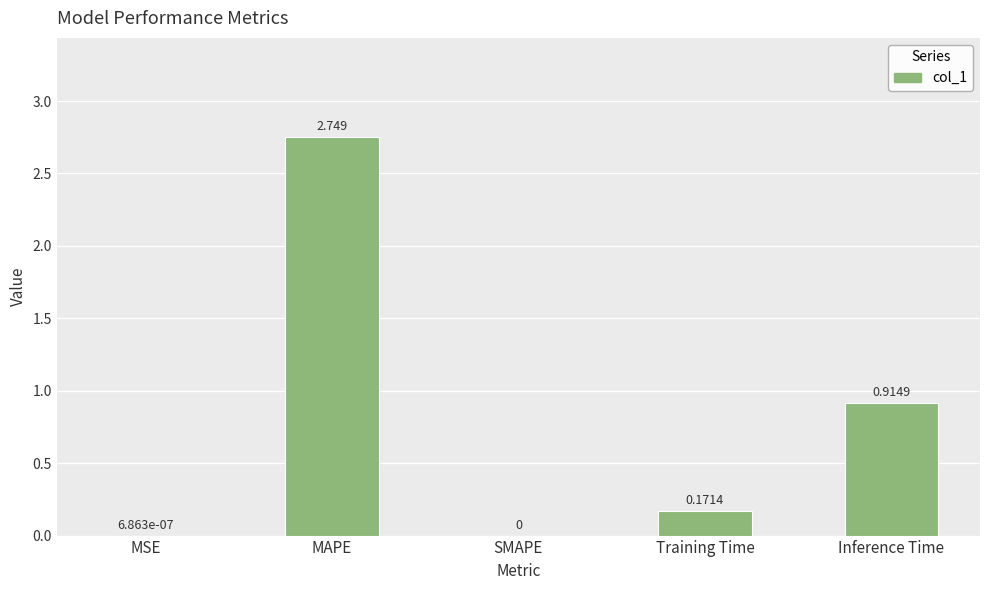

At which category does the chart reach its peak across all series?

MAPE